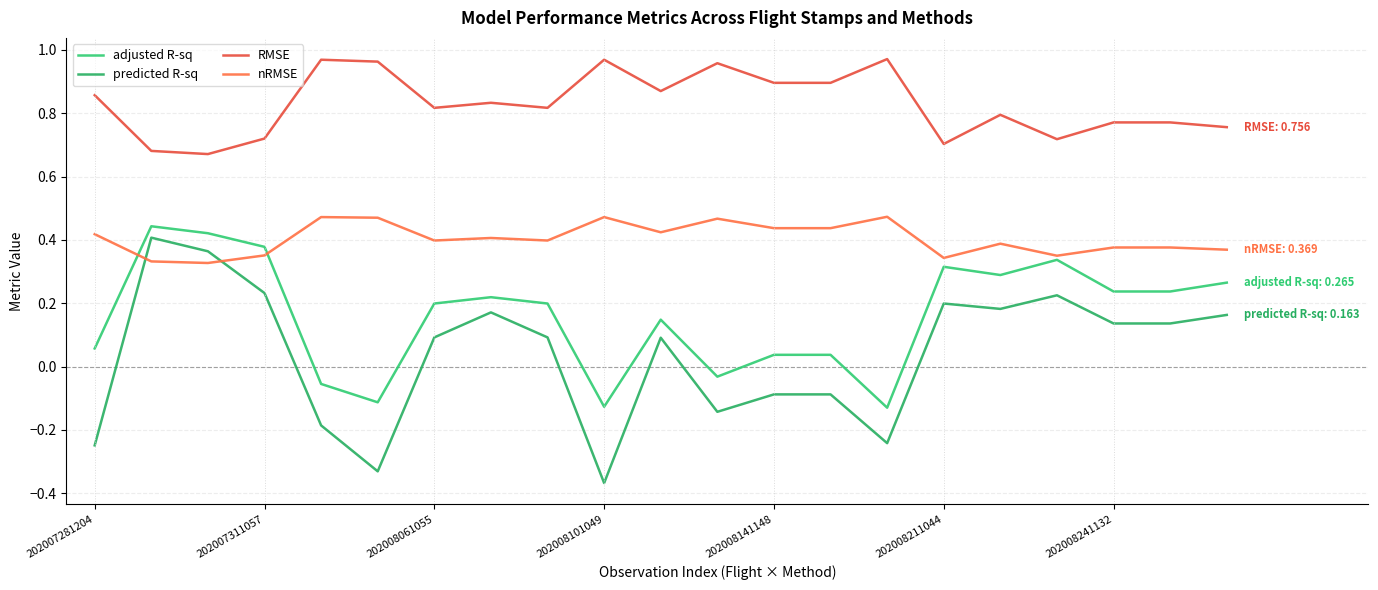

Is this an area chart (filled region under the line)?

No